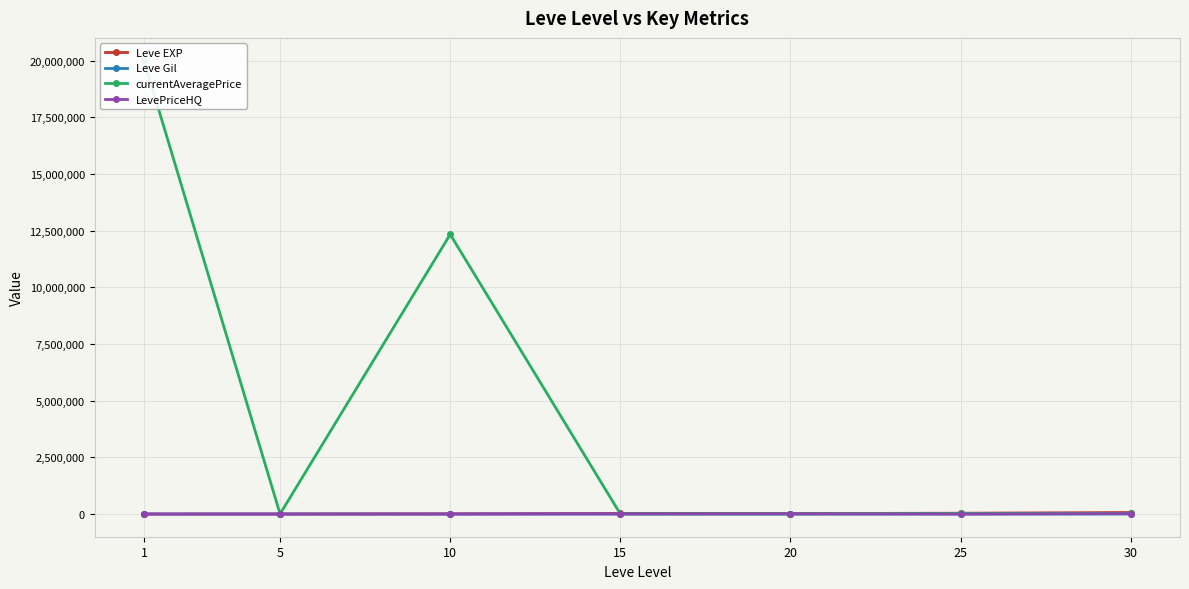

Rank the categories by currentAveragePrice value from highest to lowest.

1, 10, 30, 25, 20, 15, 5